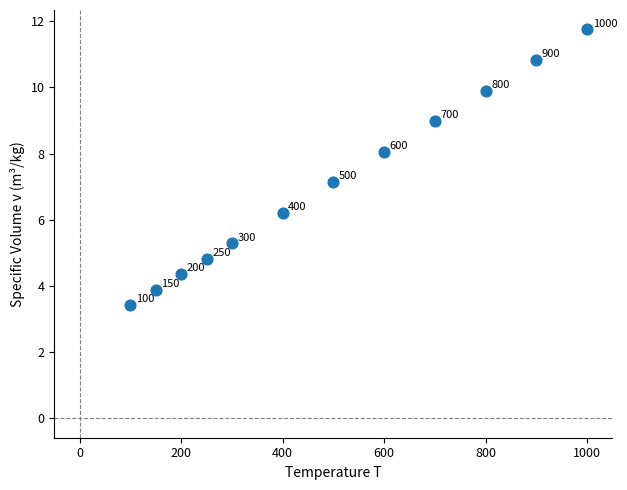

What Y value in the scatter plot is closest to 7?

7.1